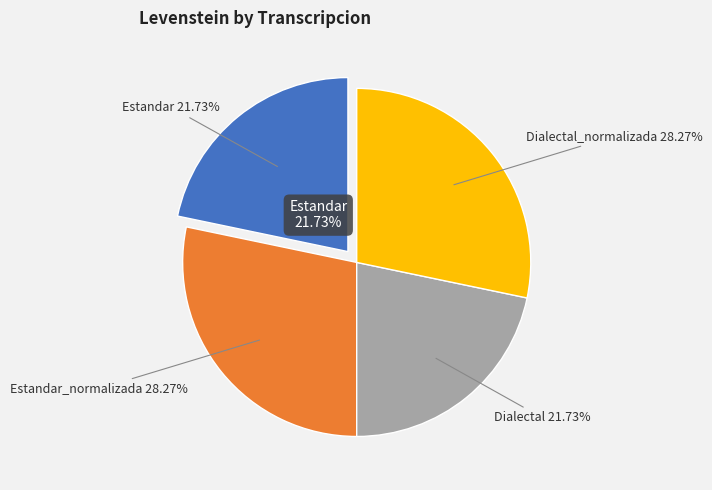

True or false: Dialectal_normalizada accounts for 28% of the total.

True